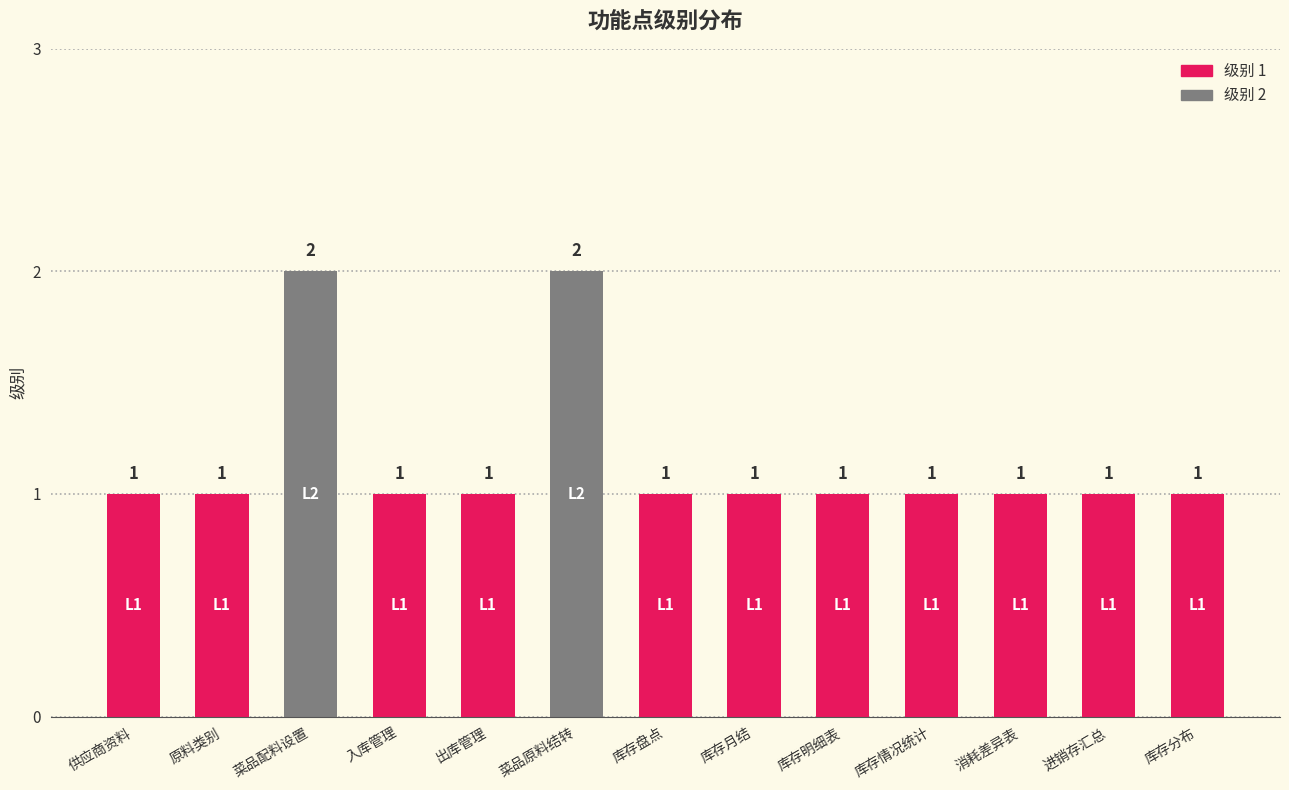

What is the label of the 5th bar from the left?

出库管理